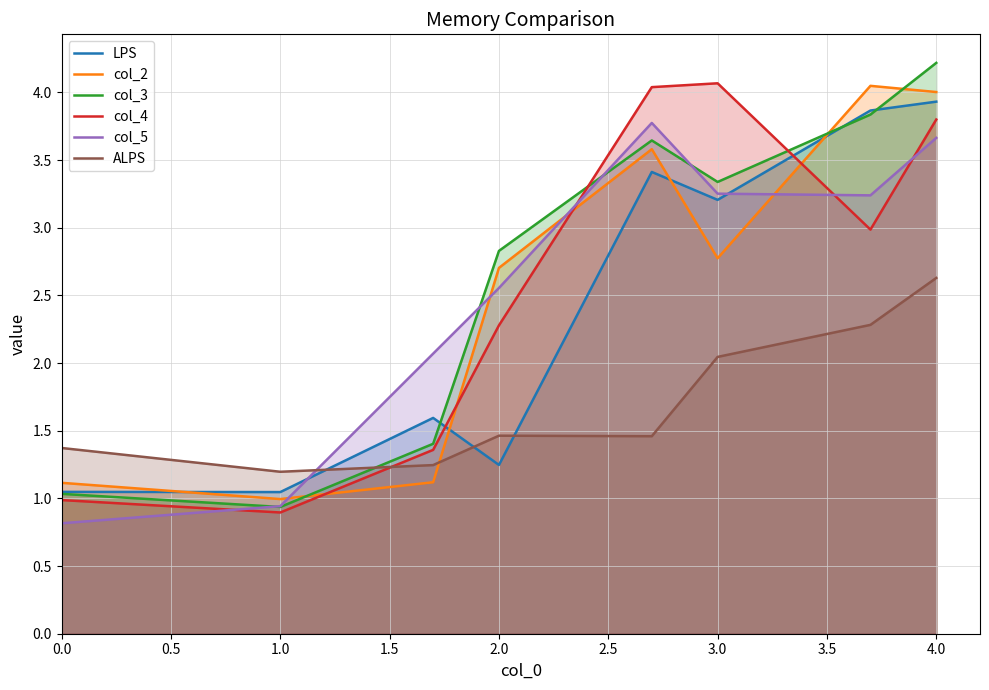

What is the maximum value for col_2?

4.0